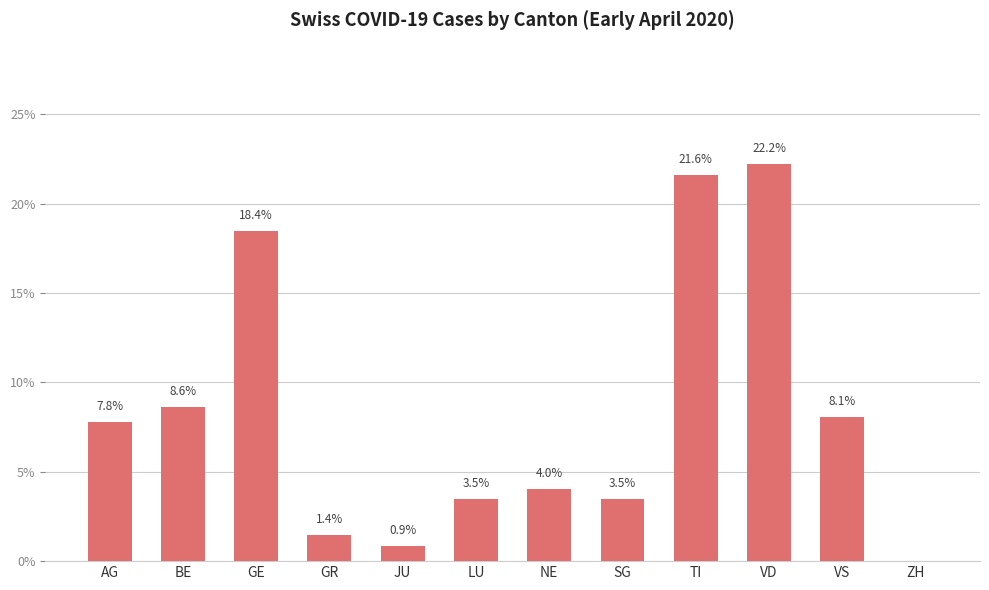

Where does the data first go above 7?

AG